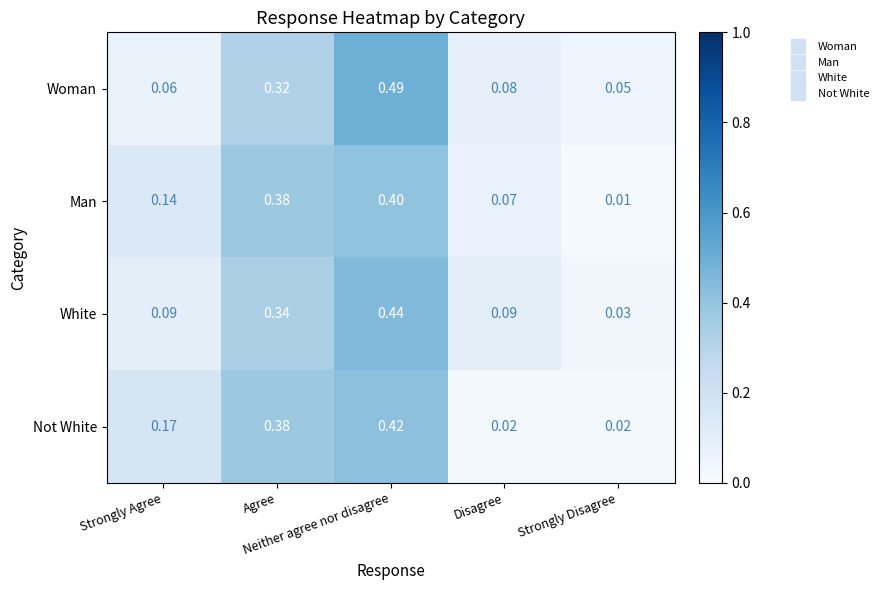

Rank the series by their maximum value, from lowest to highest.

Man, Not White, White, Woman